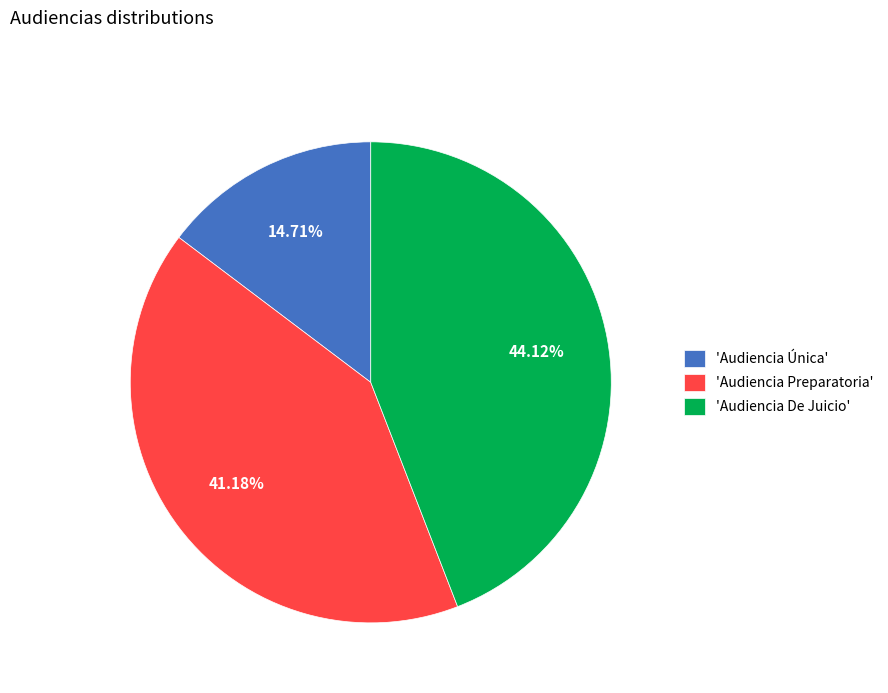

Is there a majority slice in this chart?

No